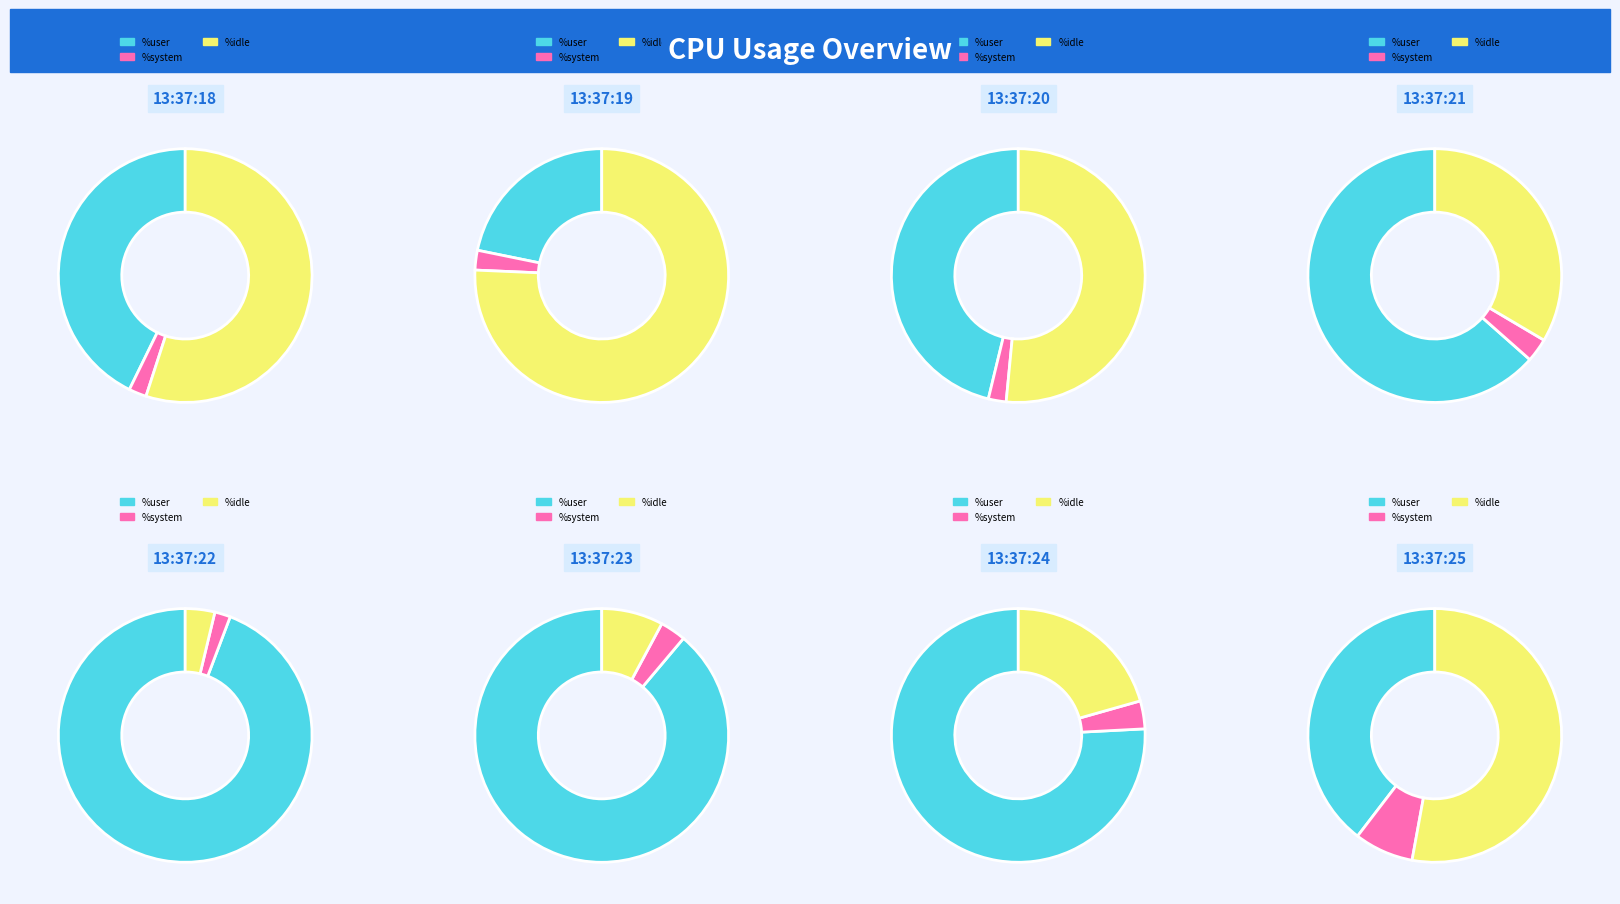

To the nearest percent, what portion does 13:37:23 represent?

9%